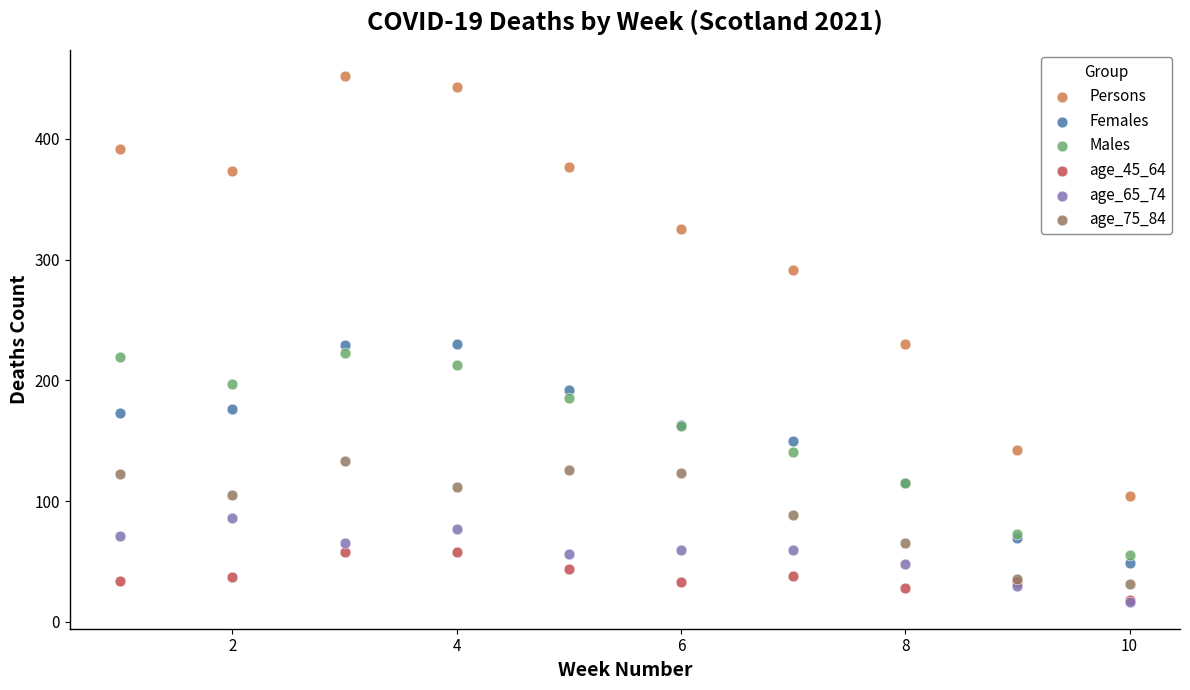

In the Persons series, what Y value is closest to 278?

291